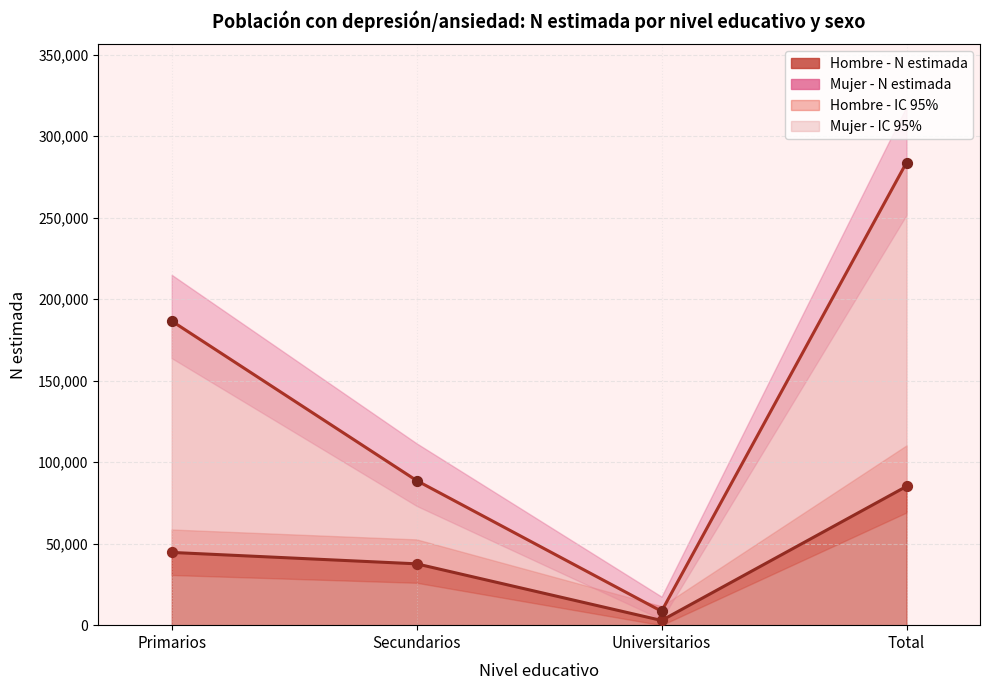

Is the value of Hombre - N estimada at Universitarios greater than the value of Mujer - N lim inf at Universitarios?

No